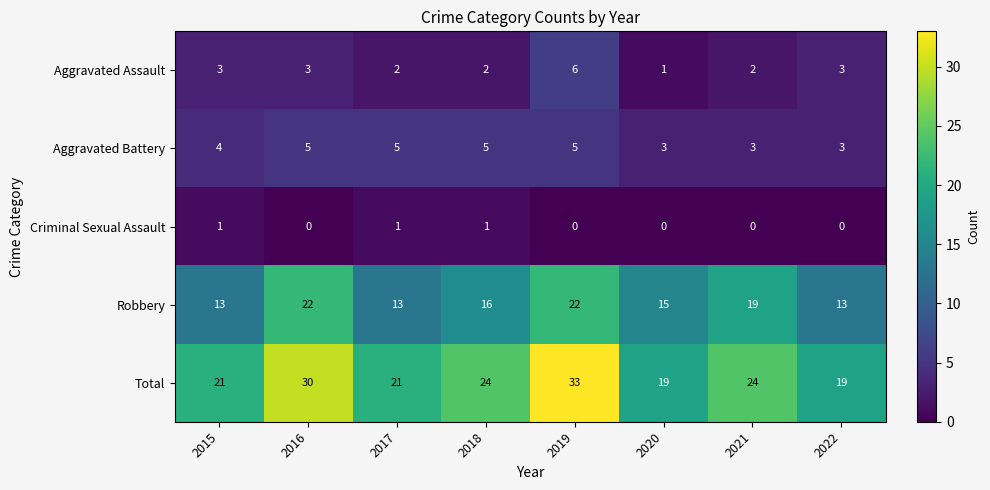

Which series has the widest spread of values?

Total